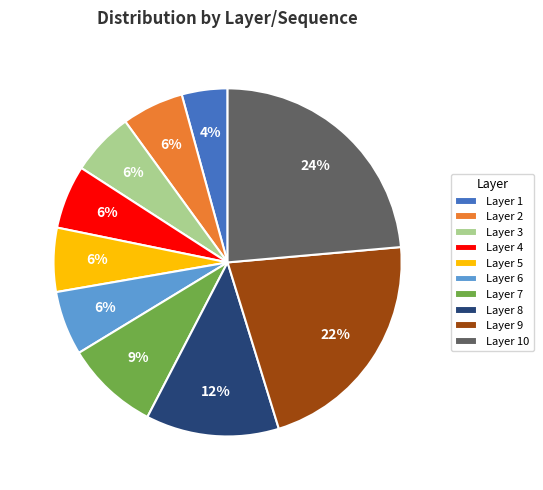

How many segments does this pie chart have?

10